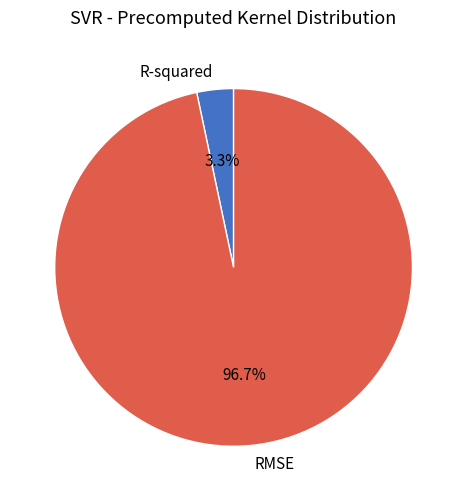

To the nearest percent, what is the average slice percentage?

50%